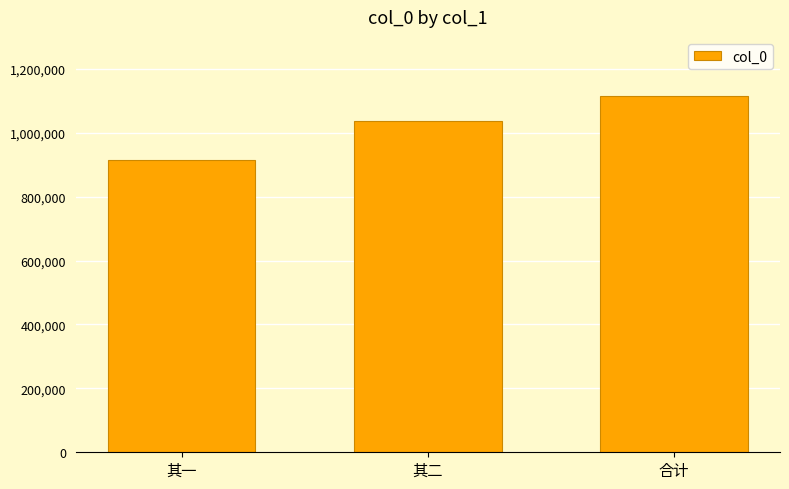

What is the change in value from 其二 to 合计?

+78903